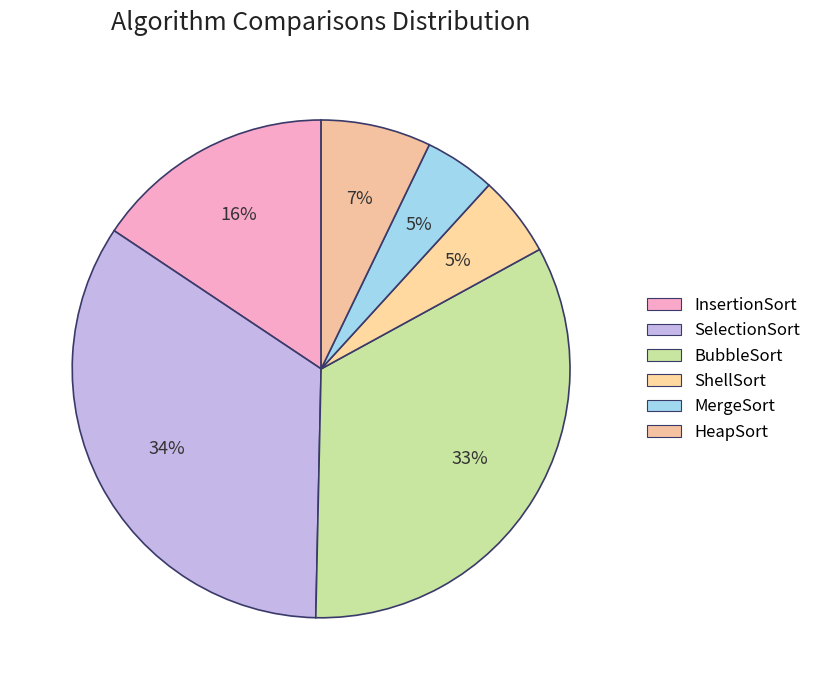

To the nearest percent, what is the average slice percentage?

17%